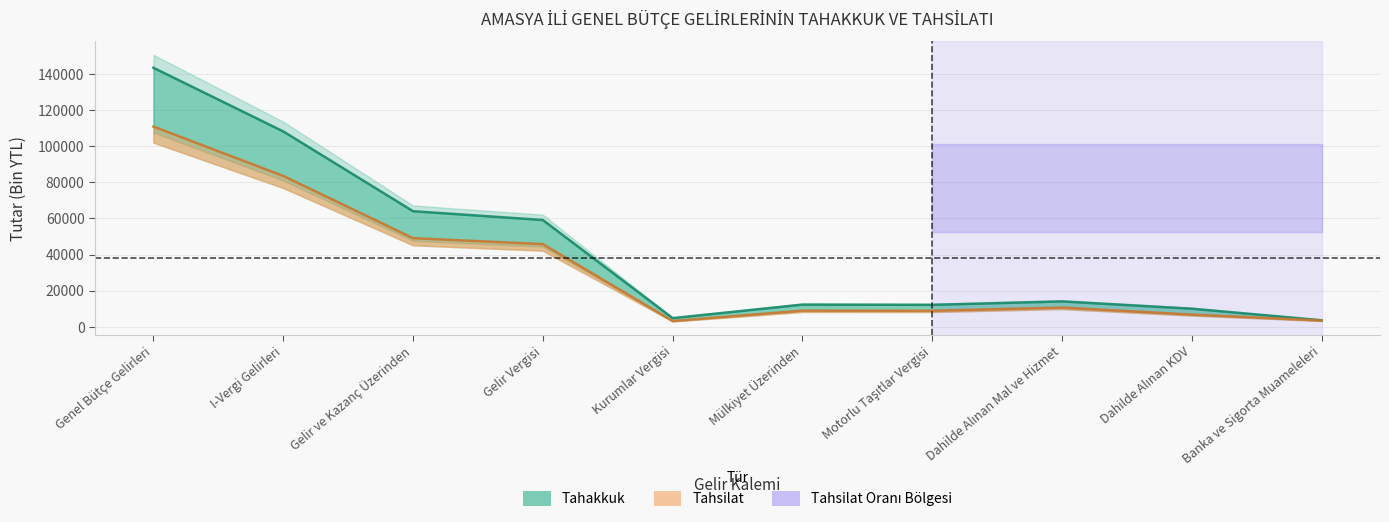

What is the average value of the Tahakkuk series?

43211